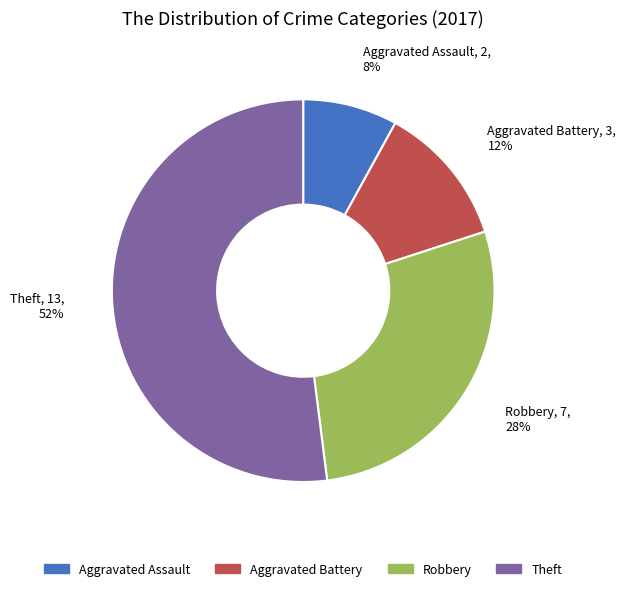

Does any single category account for the majority?

Yes